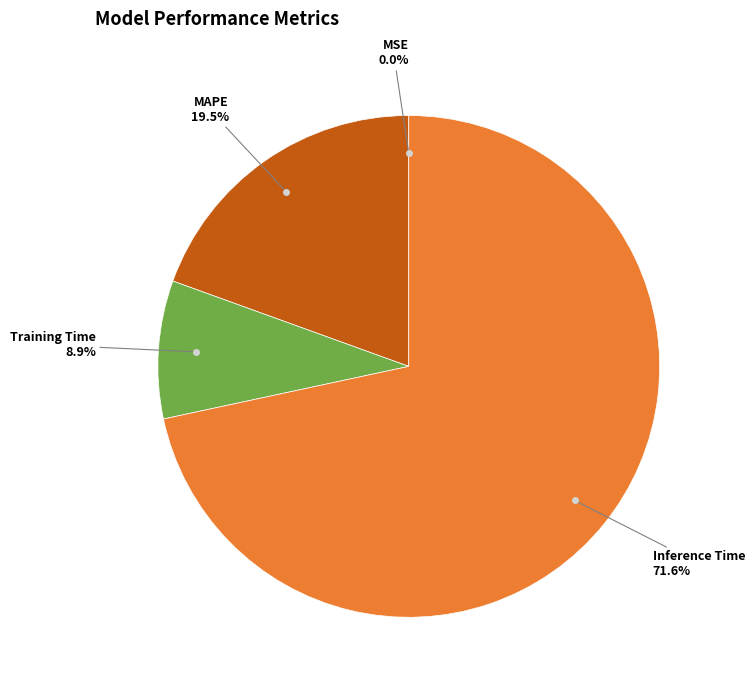

Does any single category account for the majority?

Yes